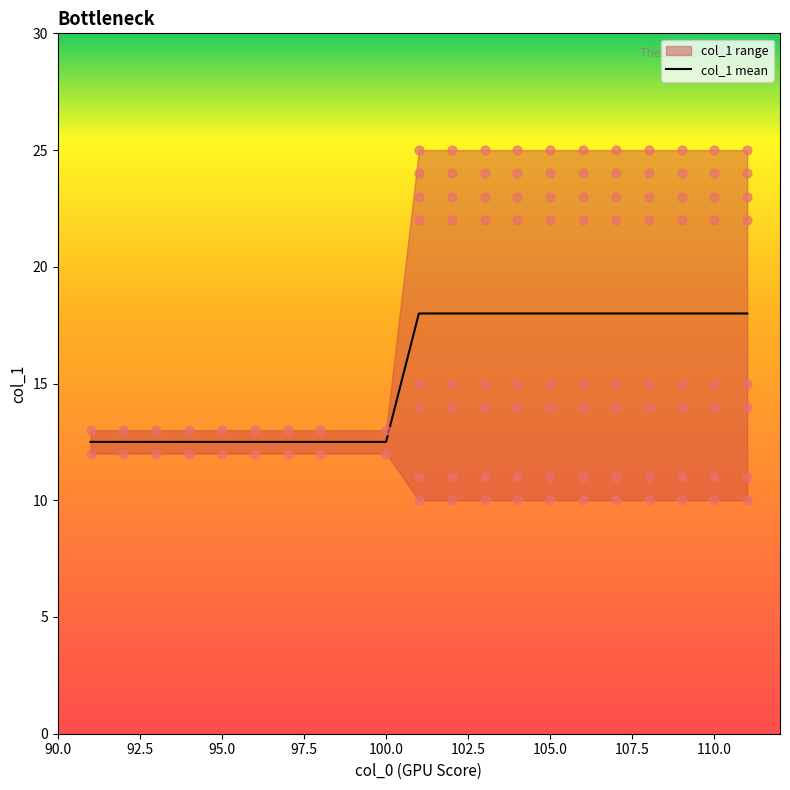

The col_1 mean series shows 7.2 at 95.0. True or false?

False